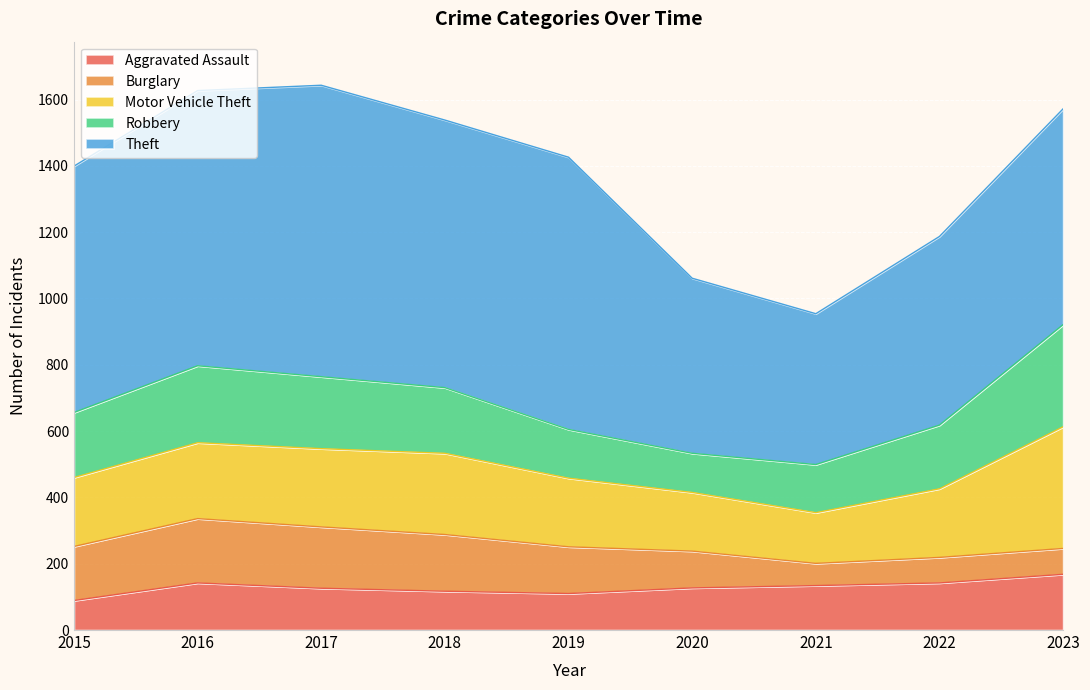

What is the minimum value for Motor Vehicle Theft?

153